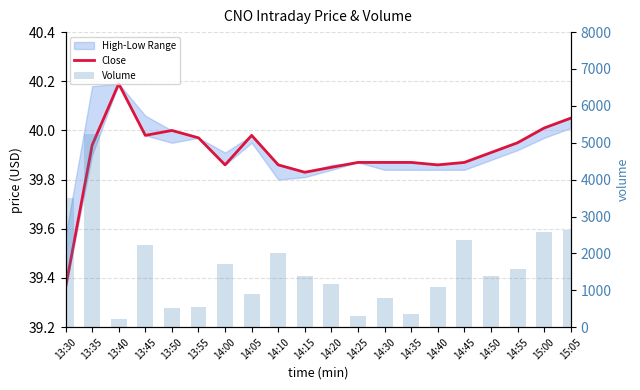

What position from the right is 13:45?

17